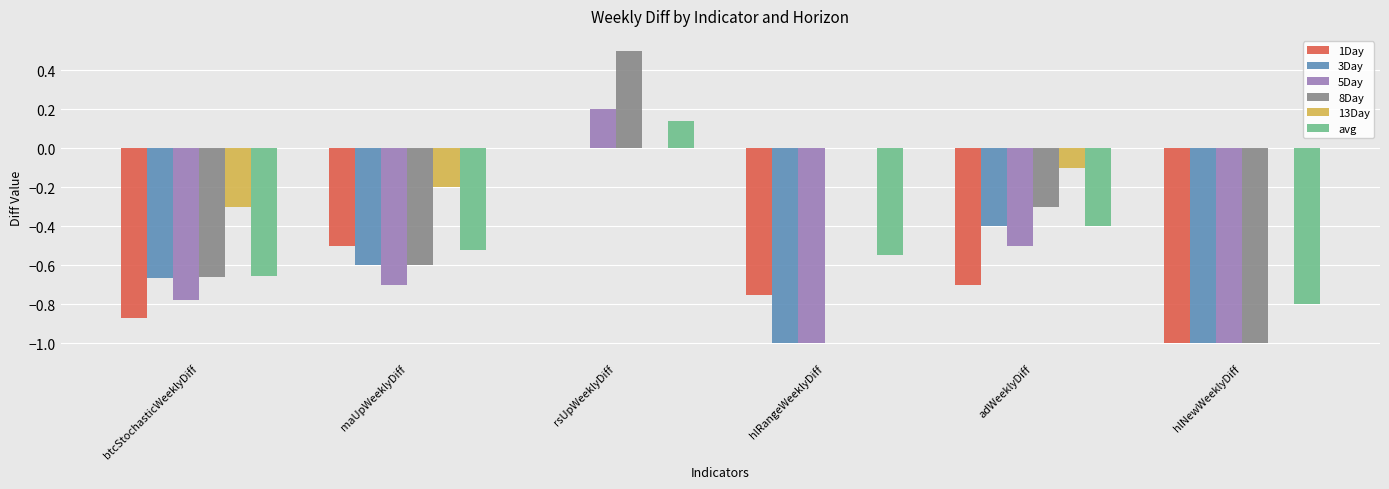

The 13Day series shows 0.2 at rsUpWeeklyDiff. True or false?

False